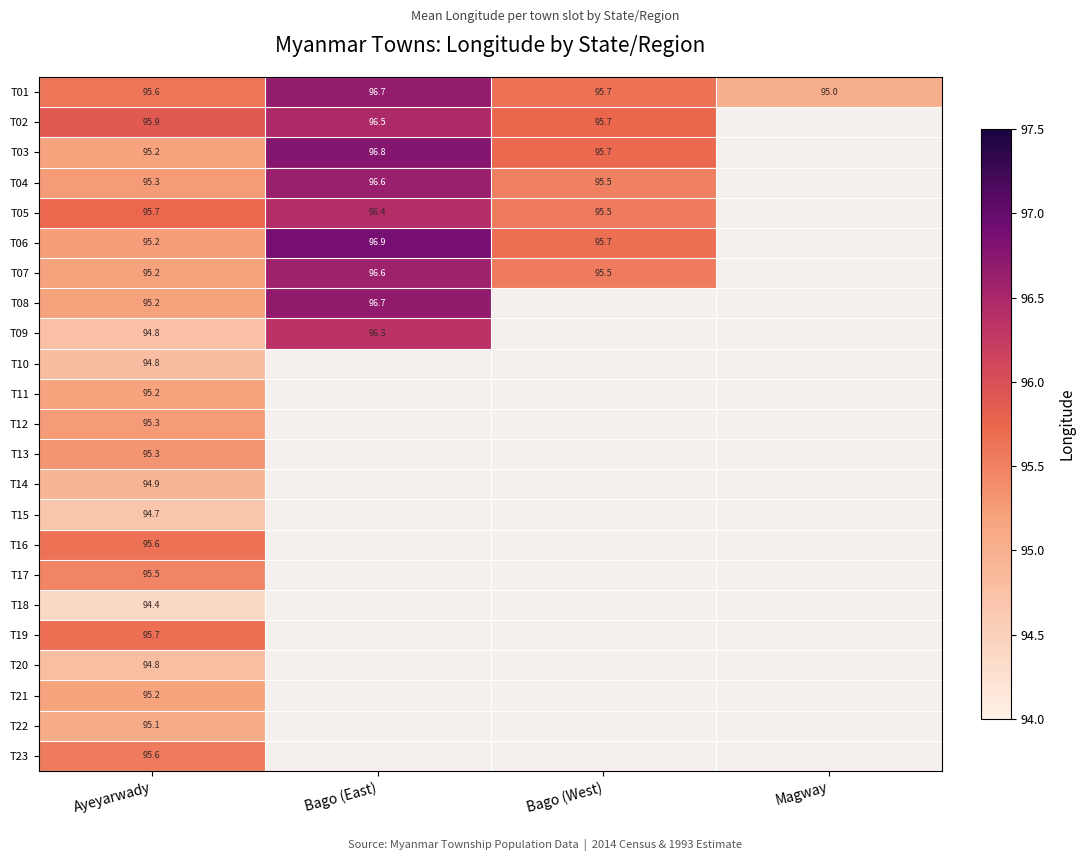

What is the spread (max minus min) of values at Bago (West)?

0.2